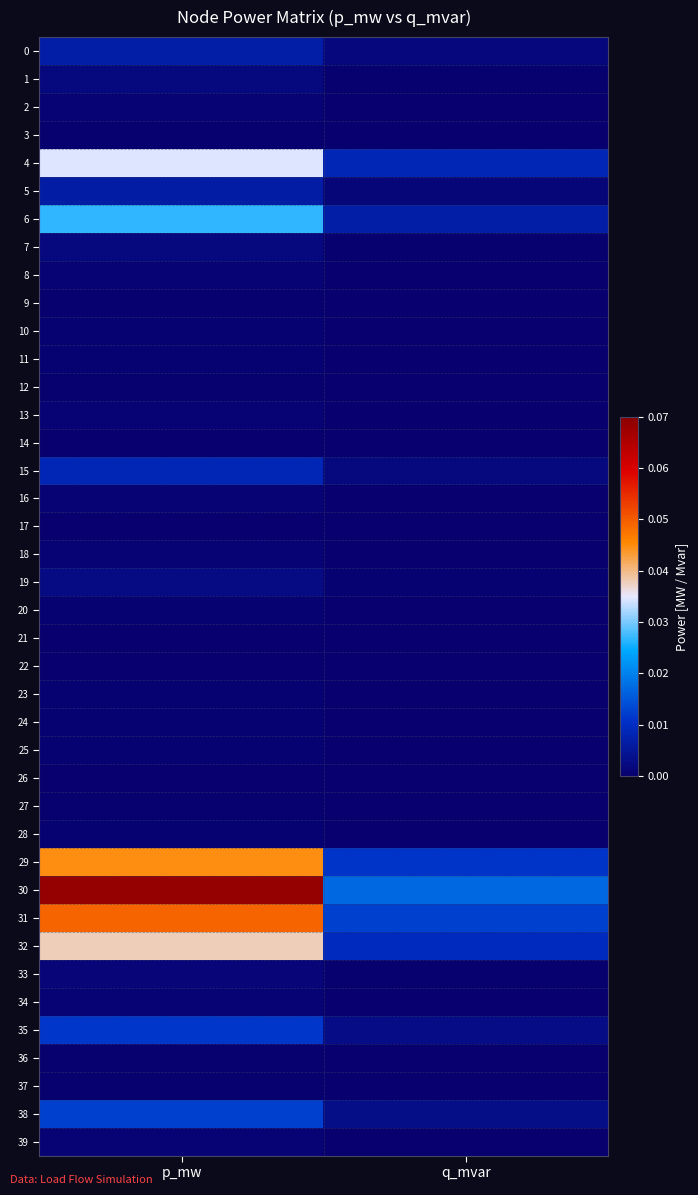

Which series changed the most between p_mw and q_mvar?

30